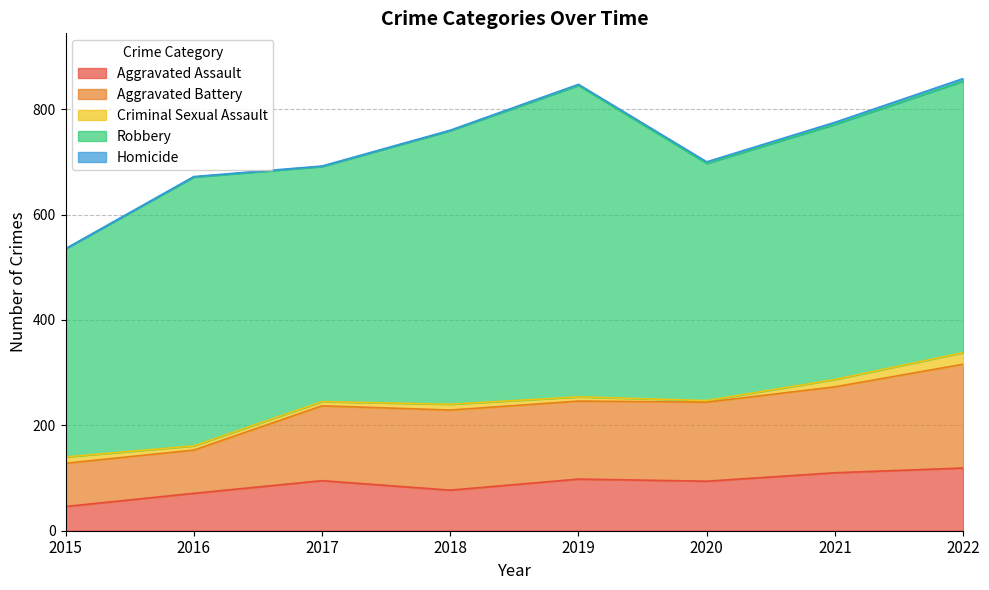

How many values in the Aggravated Assault series exceed 95?

3